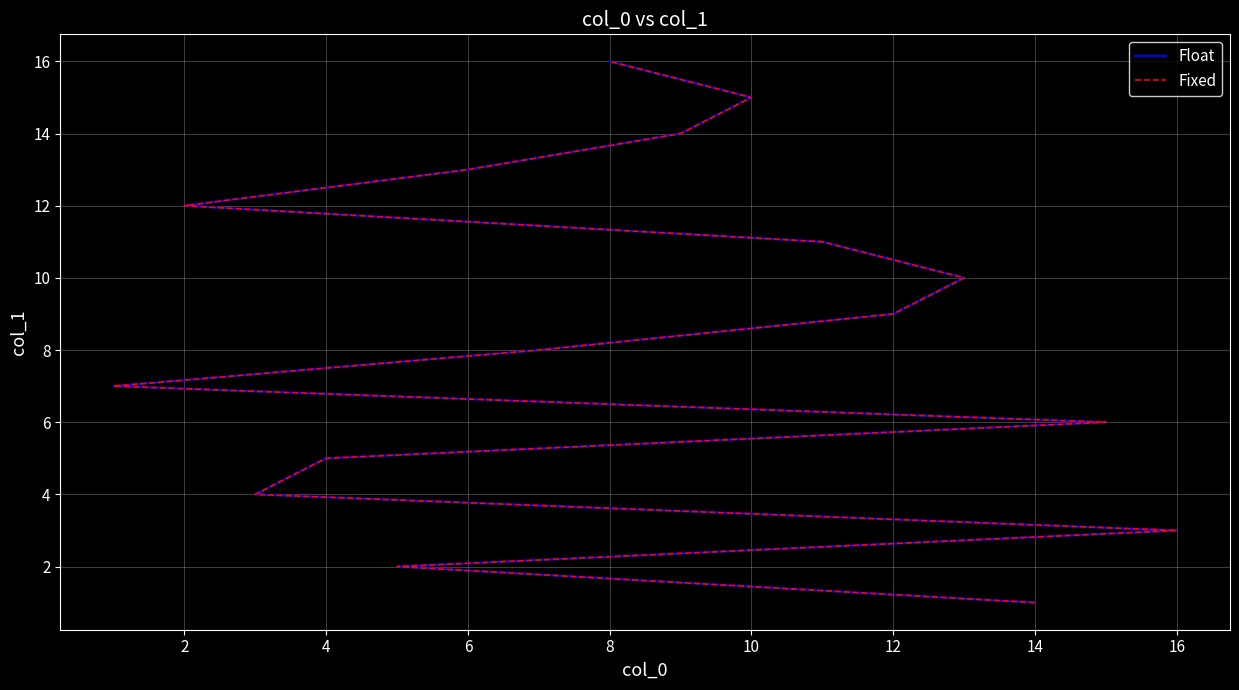

What is the maximum value for Fixed?

16